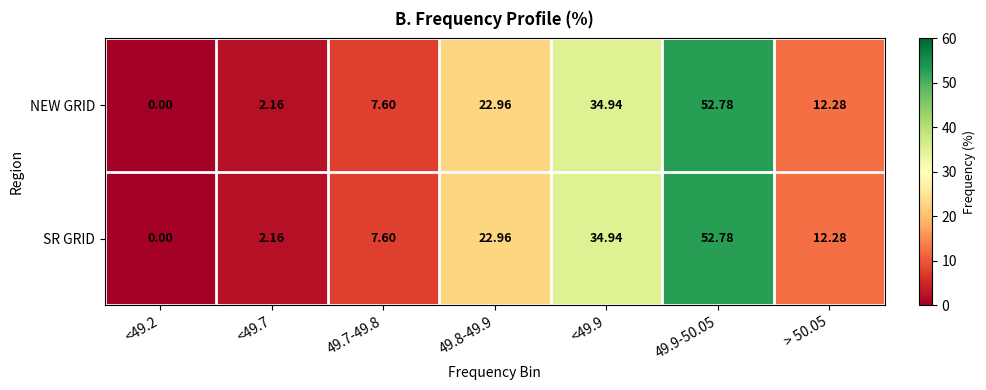

Is the value of SR GRID at 49.8-49.9 greater than the value of NEW GRID at 49.9-50.05?

No